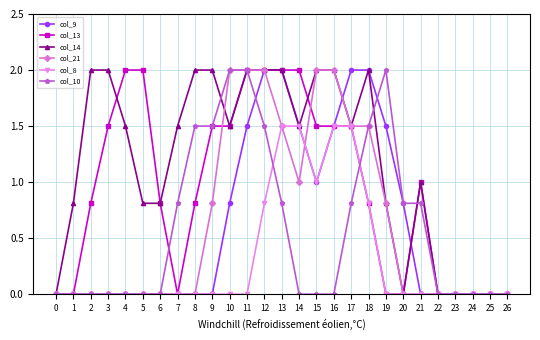

How many categories are shown in the chart?

27